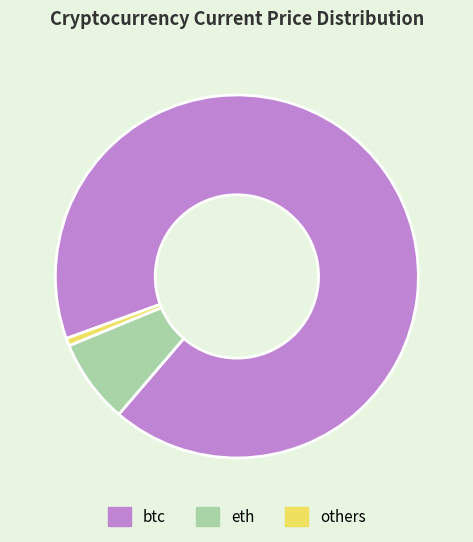

Count the number of slices in the pie.

3